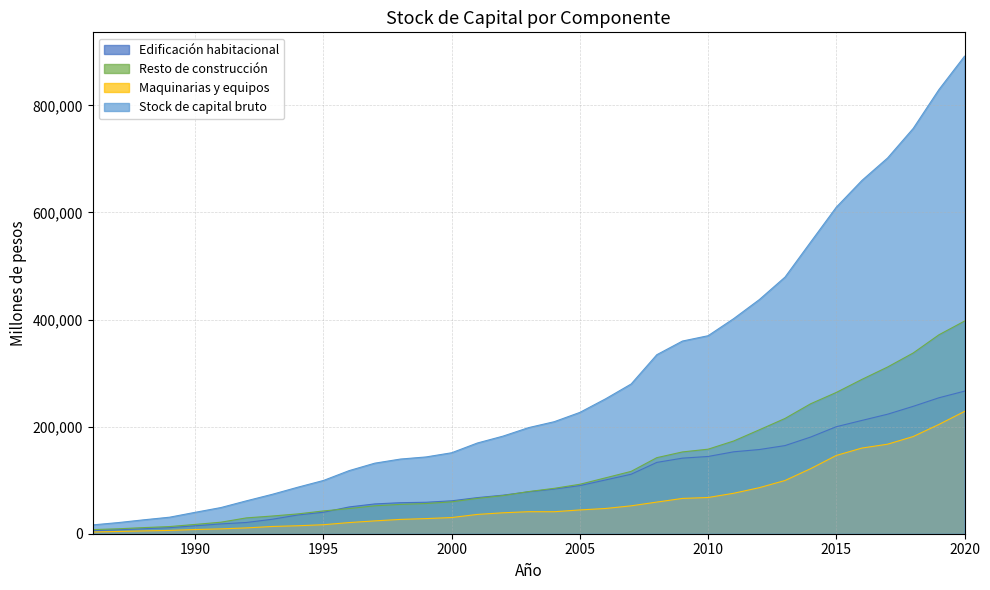

What is the sum of all Stock de capital bruto values?

10080457